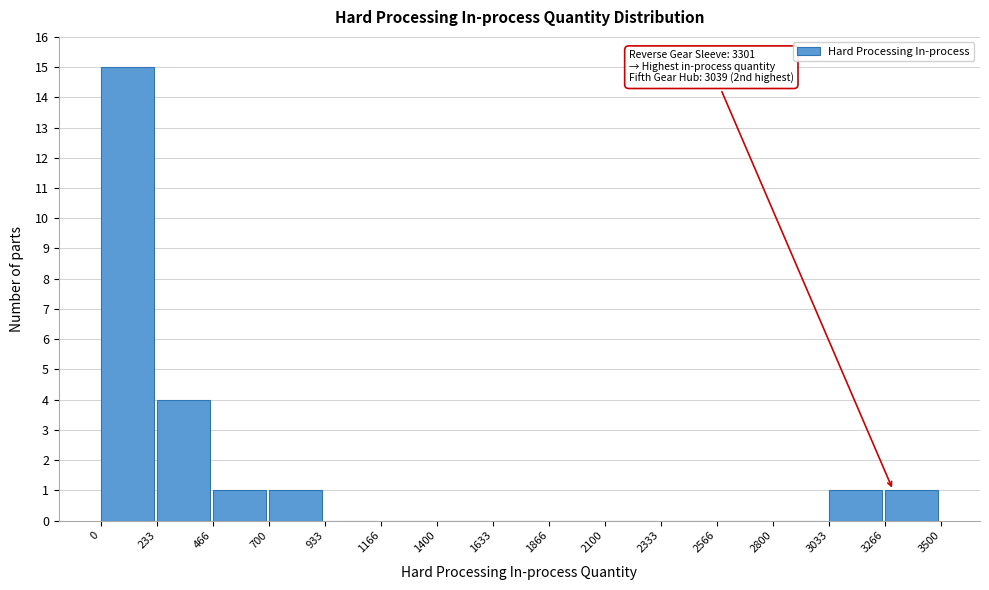

Over which range of the x-axis is the bar tallest?

0 to 233